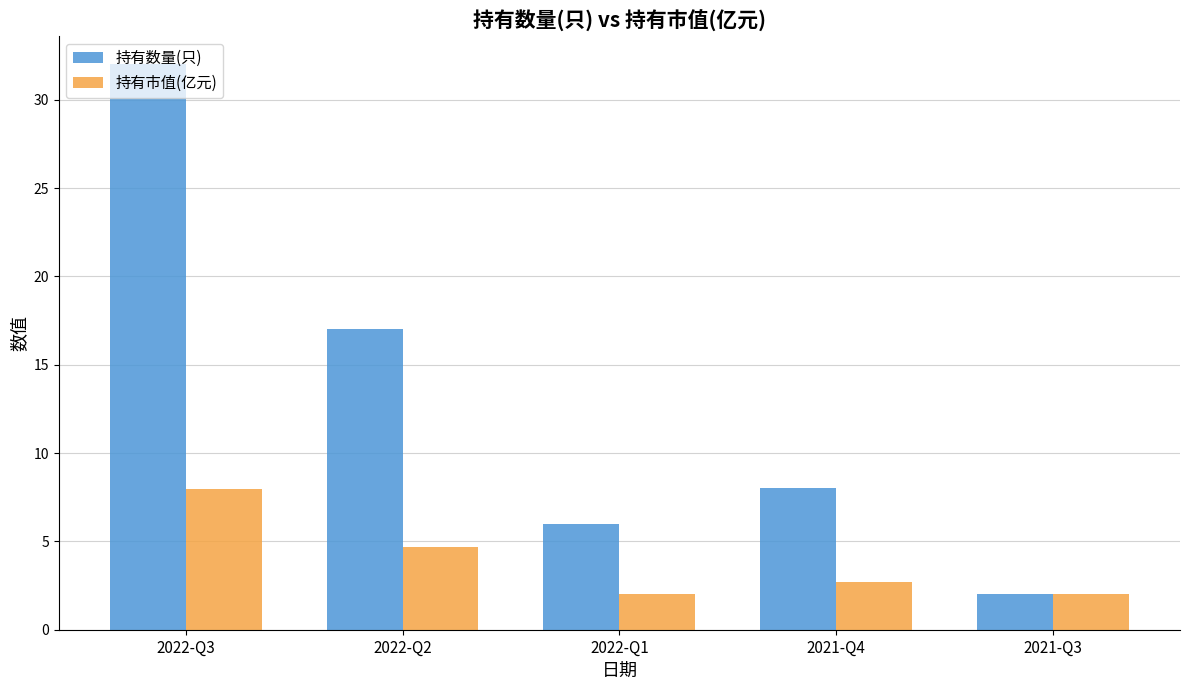

The value of 持有数量(只) at 2022-Q3 is 32.0. True or false?

True